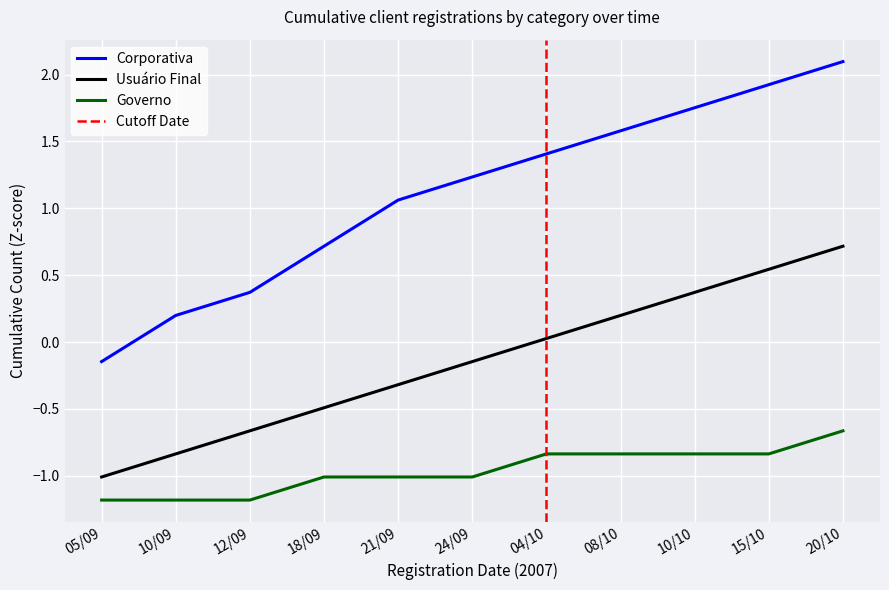

What is the difference between the maximum and minimum values in the Corporativa series?

2.2